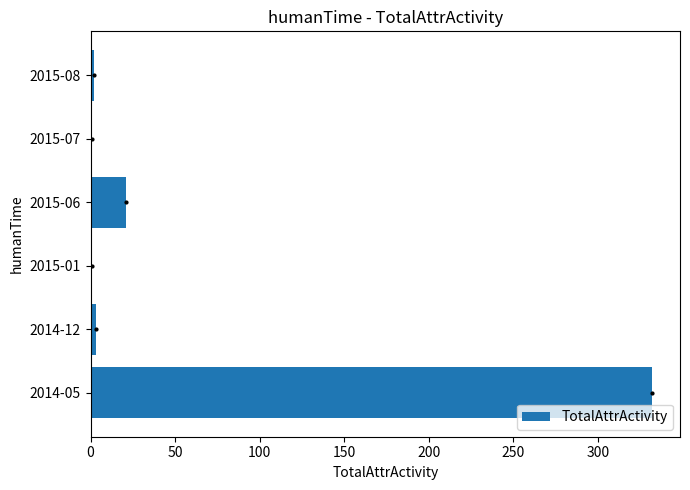

At which label is the value closest to 166?

2015-06